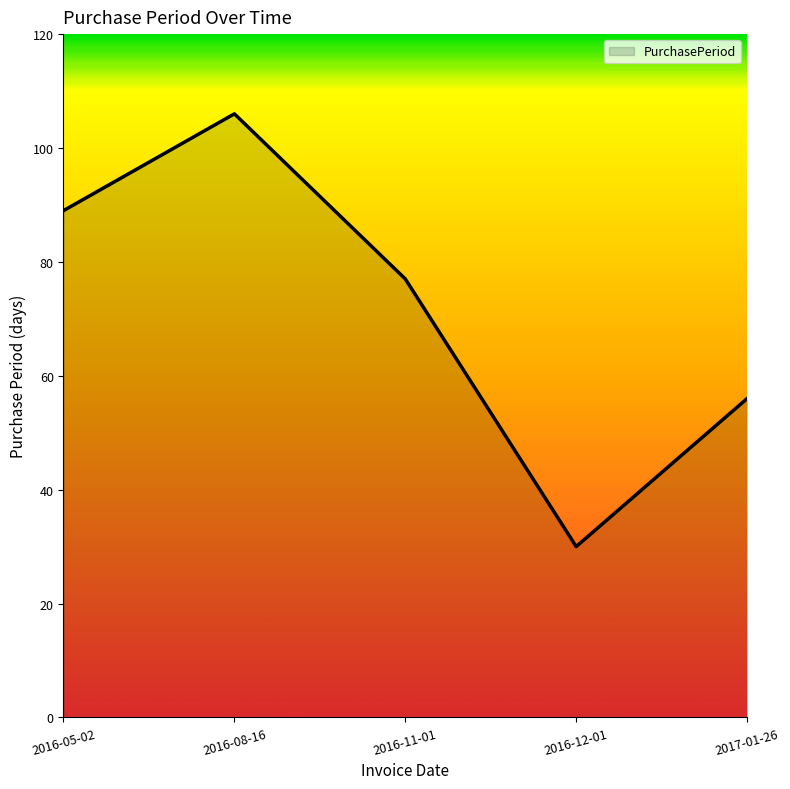

Does the chart have visible grid lines?

No